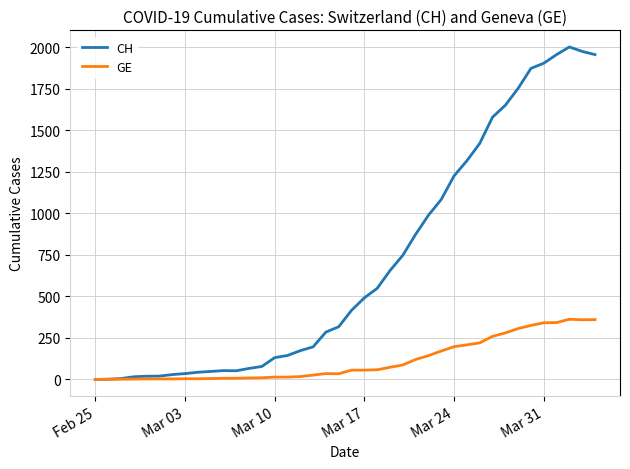

Which series has the largest total across all categories?

CH